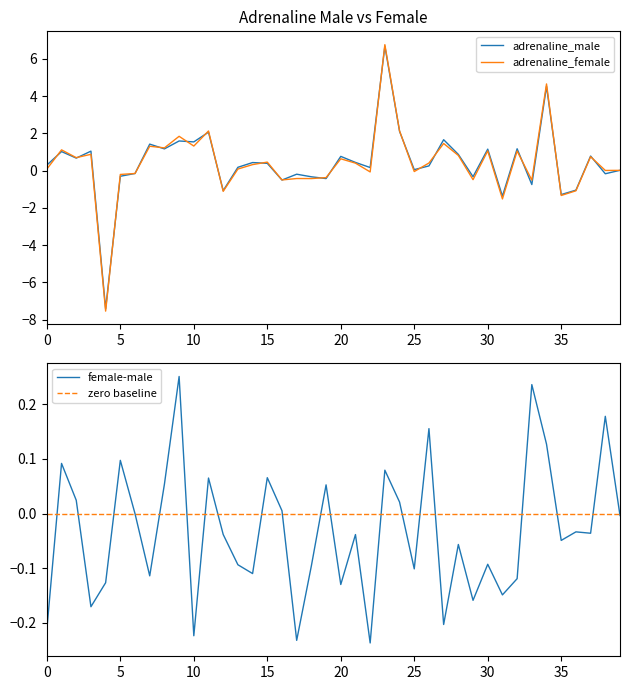

At how many categories does at least one series exceed 5?

1